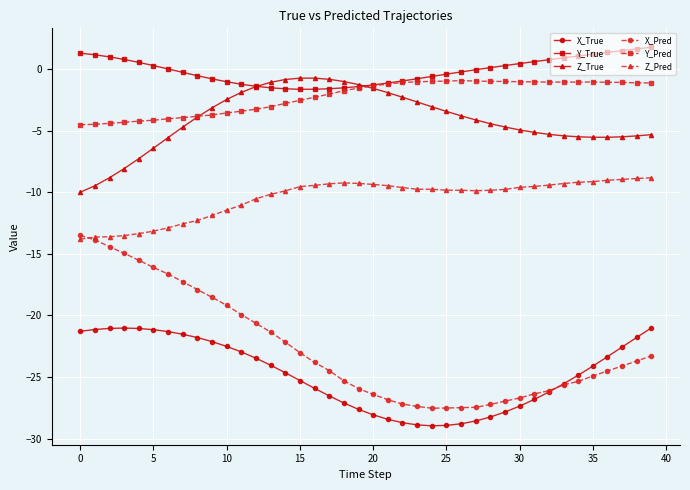

Which series has the largest total across all categories?

Y_True